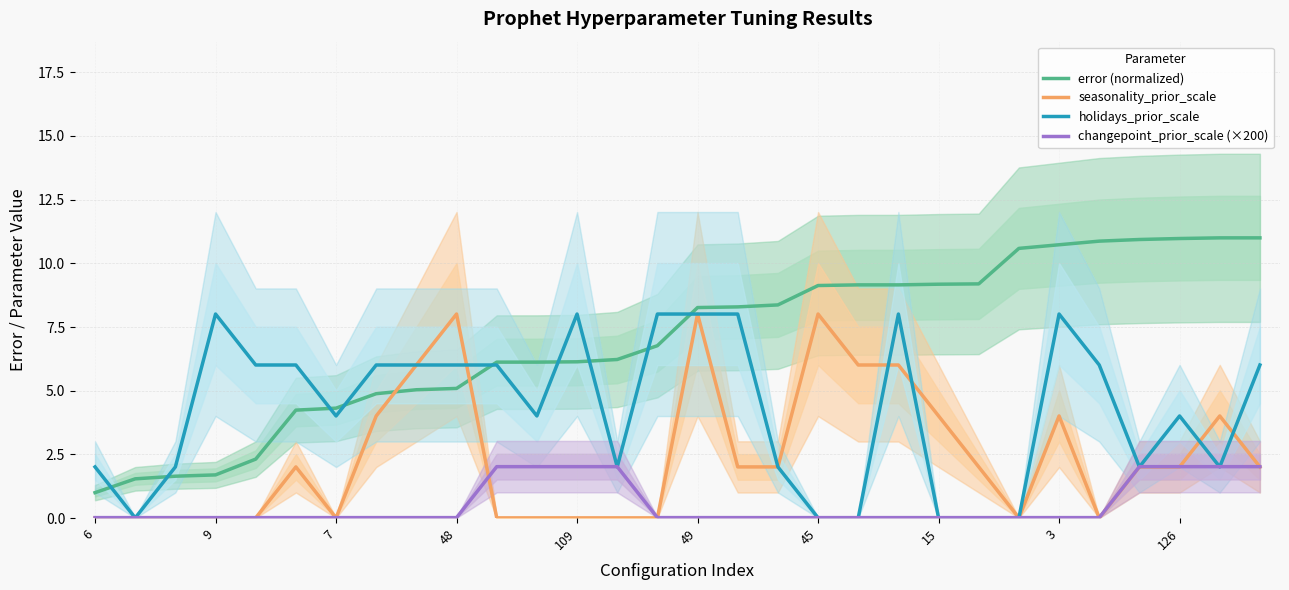

Which series ends up on top after the final intersection of seasonality_prior_scale and error (normalized)?

error (normalized)